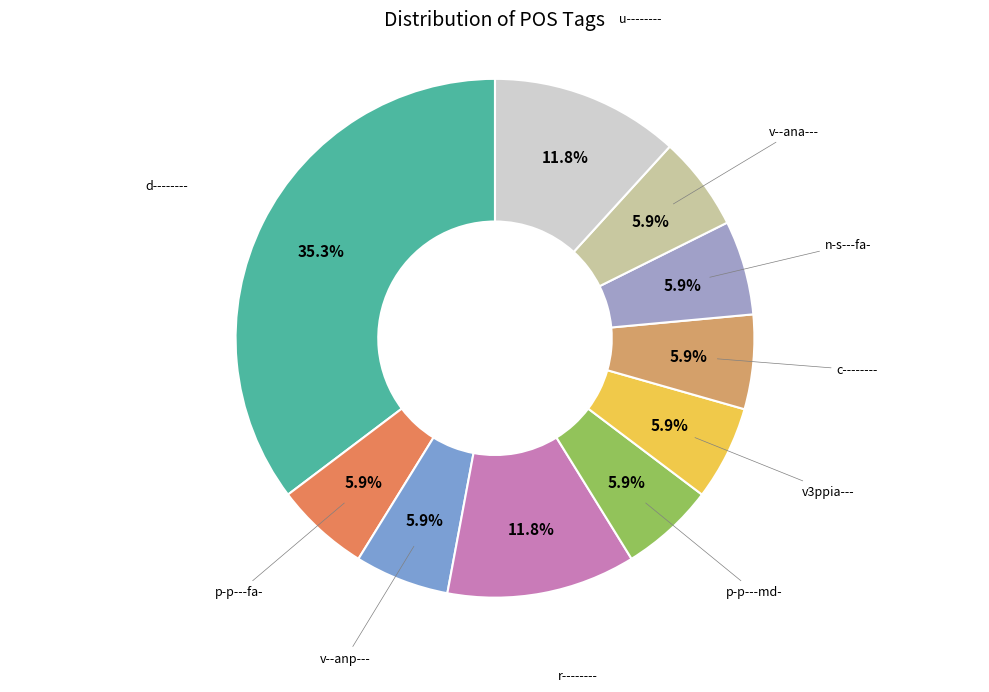

Is there any slice that represents more than half of the pie?

No